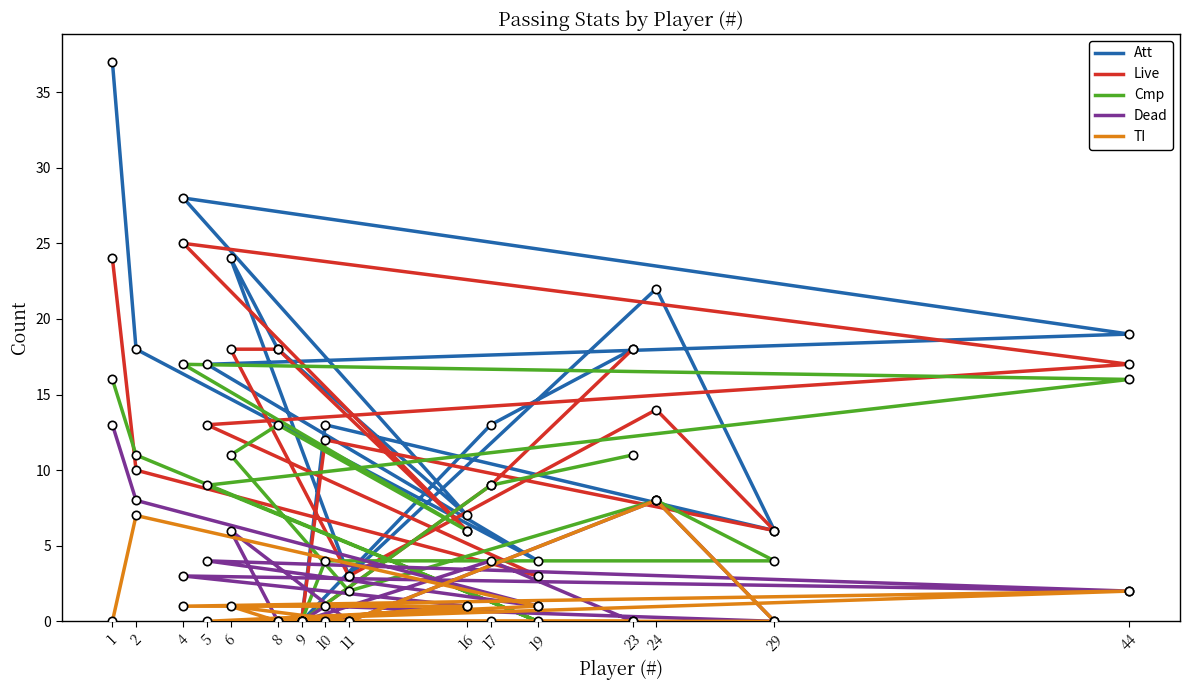

What is the difference between the second highest and minimum values in the Dead series?

8